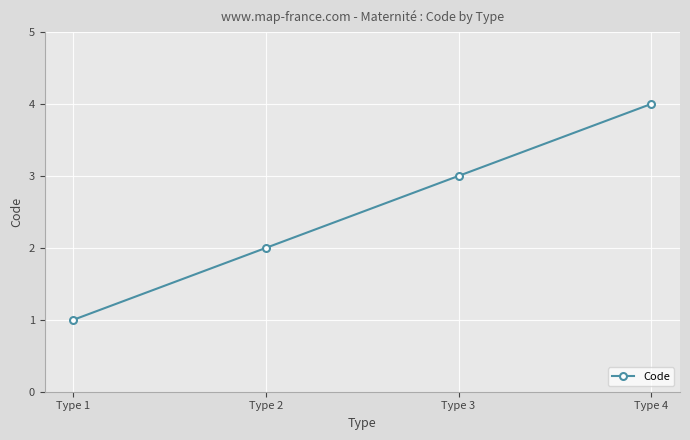

True or false: the data has more than 0 interior local peaks.

False